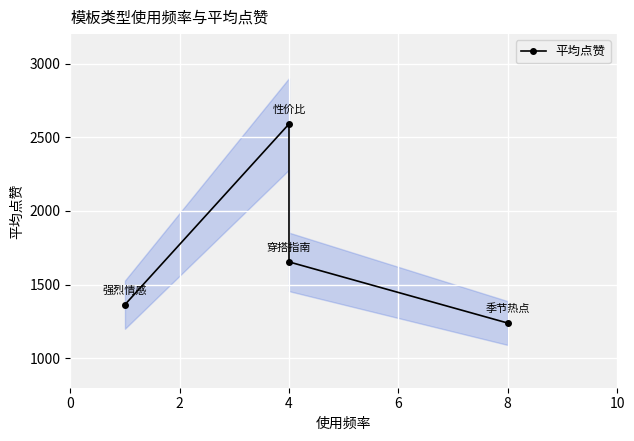

What is the change in value from 0 to 2?

+1226